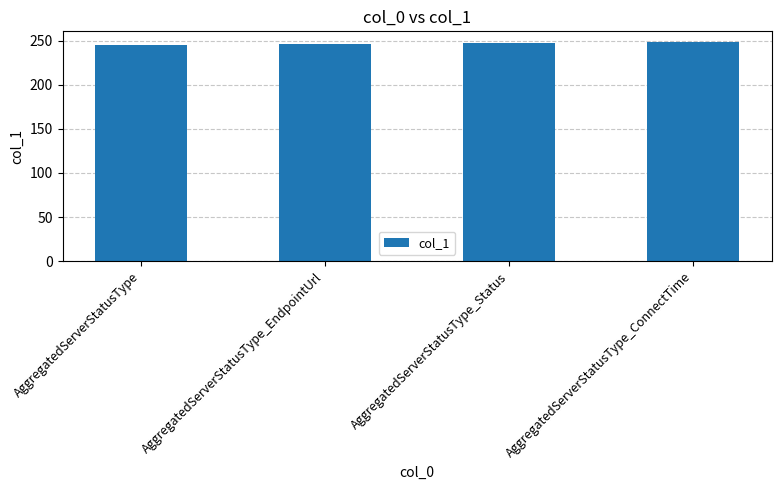

What is the ratio of the value at AggregatedServerStatusType to the value at AggregatedServerStatusType_ConnectTime?

1.0